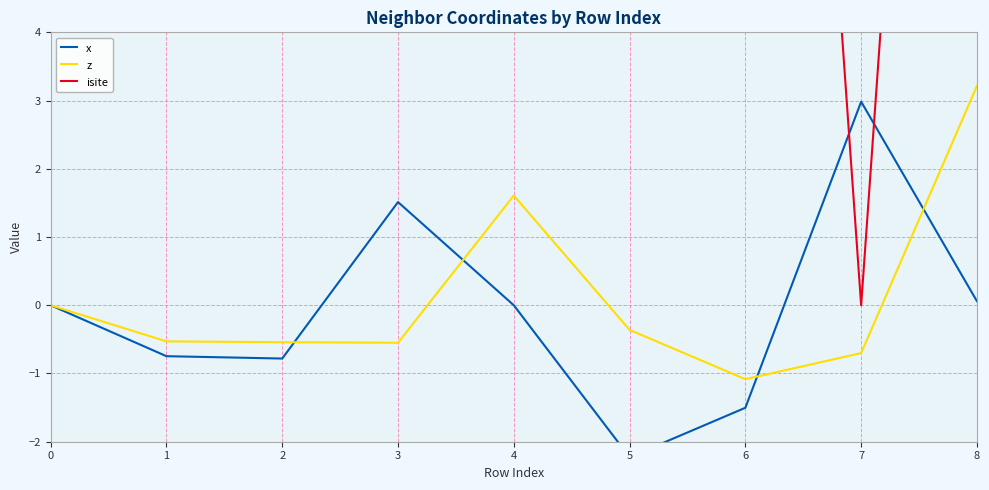

At 4, list the series in order from largest to smallest.

isite, z, x